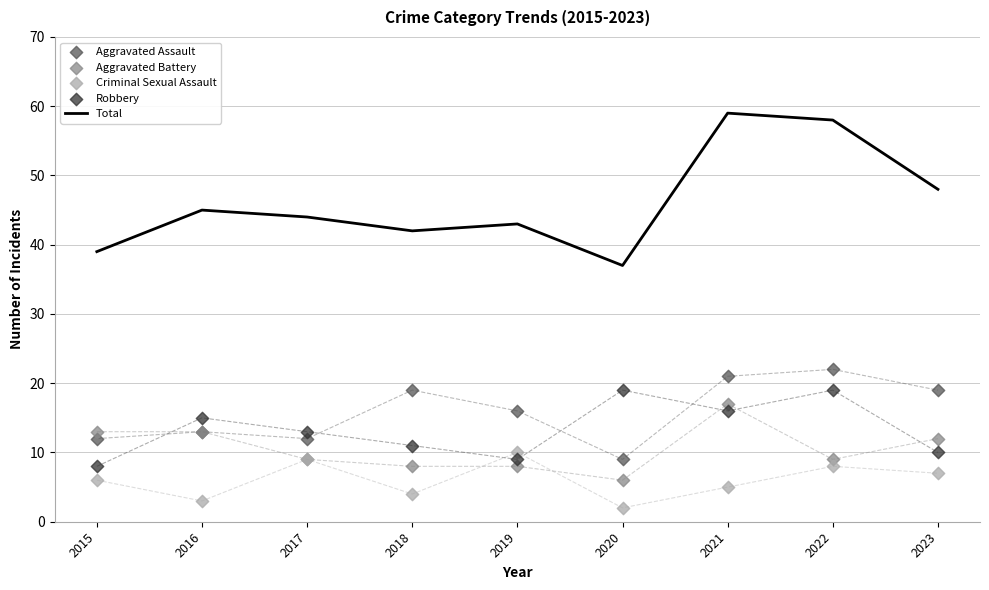

What is the total value across all series at 2023?

96